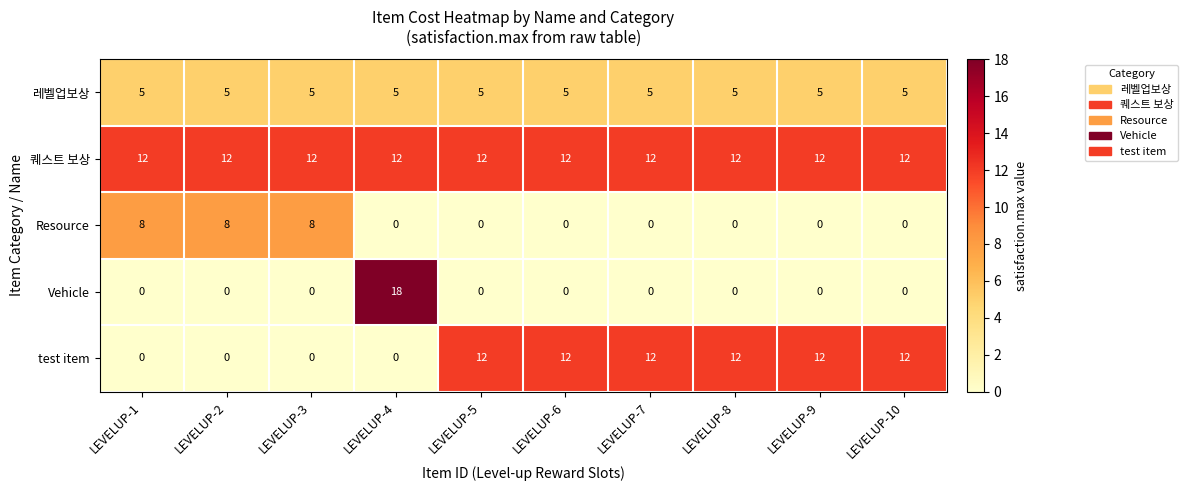

The 레벨업보상 series shows 7 at LEVELUP-5. True or false?

False